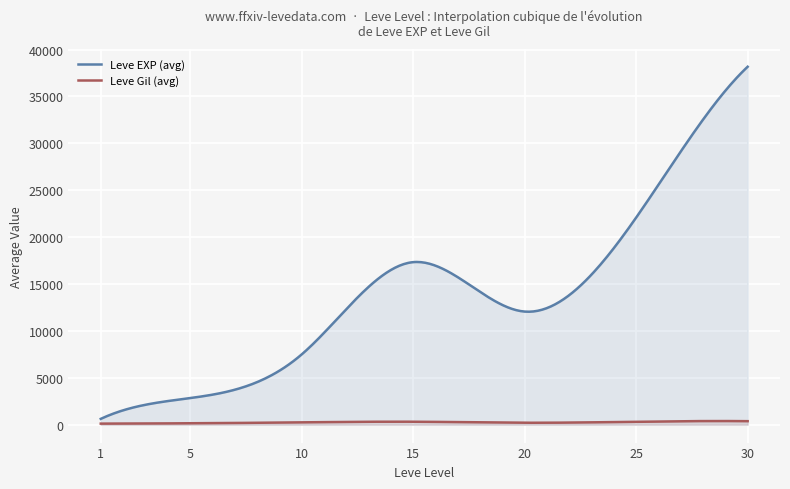

Which series has the widest spread of values?

Leve EXP (avg)